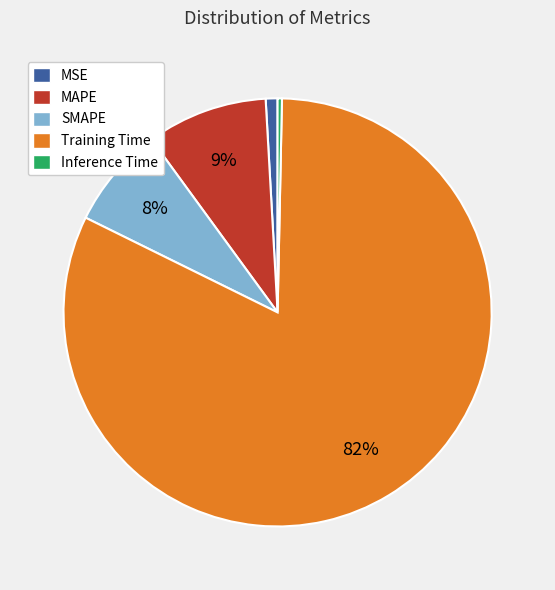

Which slice is the smallest?

Inference Time